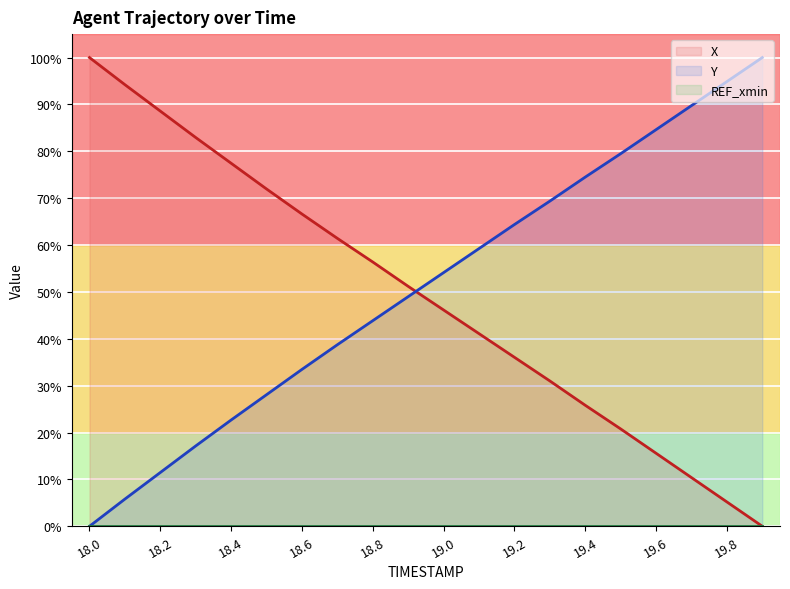

How many categories are shown in the chart?

20